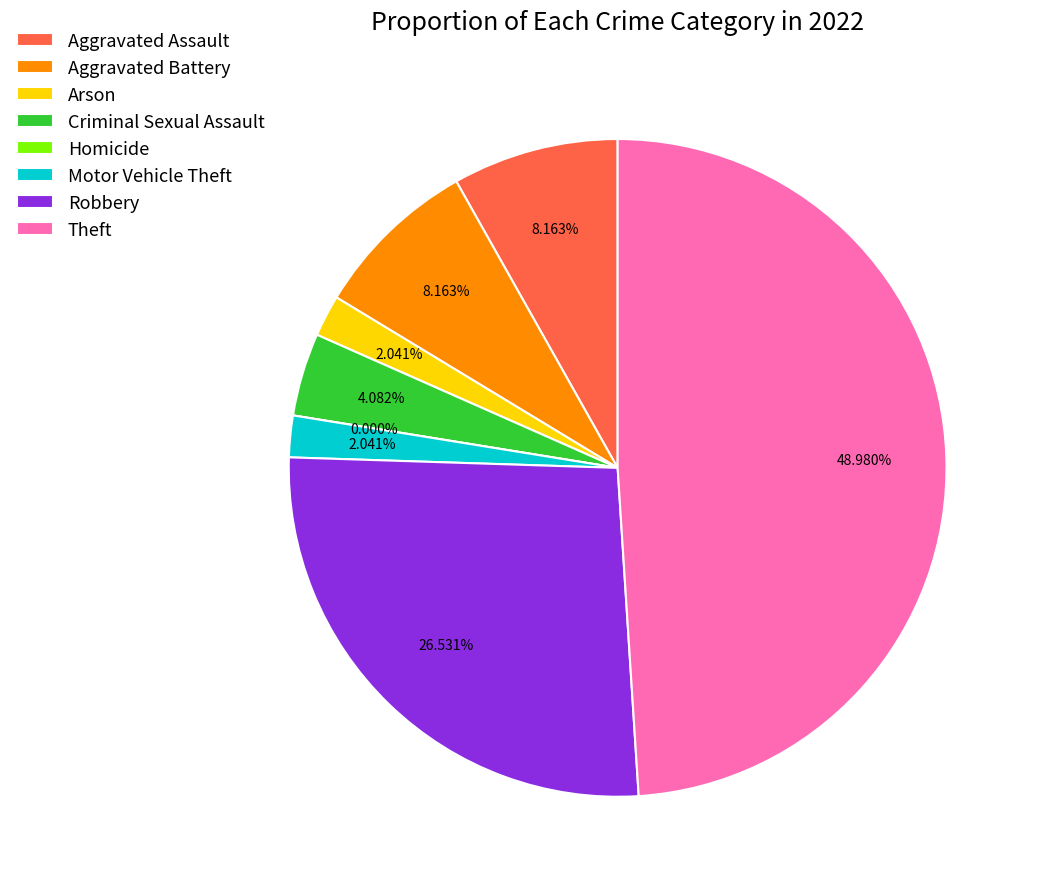

Is the sum of Homicide and Criminal Sexual Assault greater than half?

No